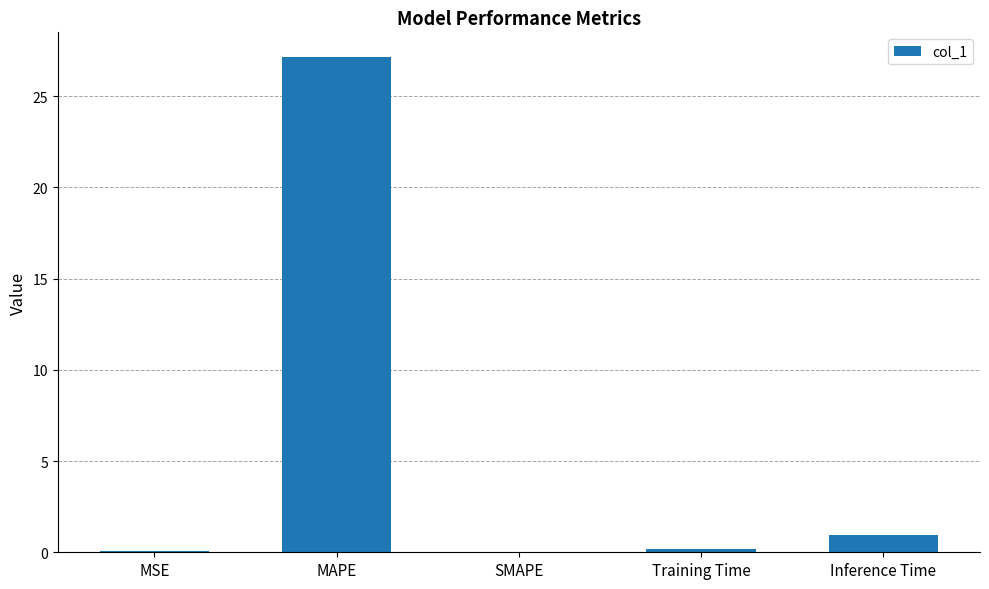

What is the change in value from MAPE to Inference Time?

-26.2